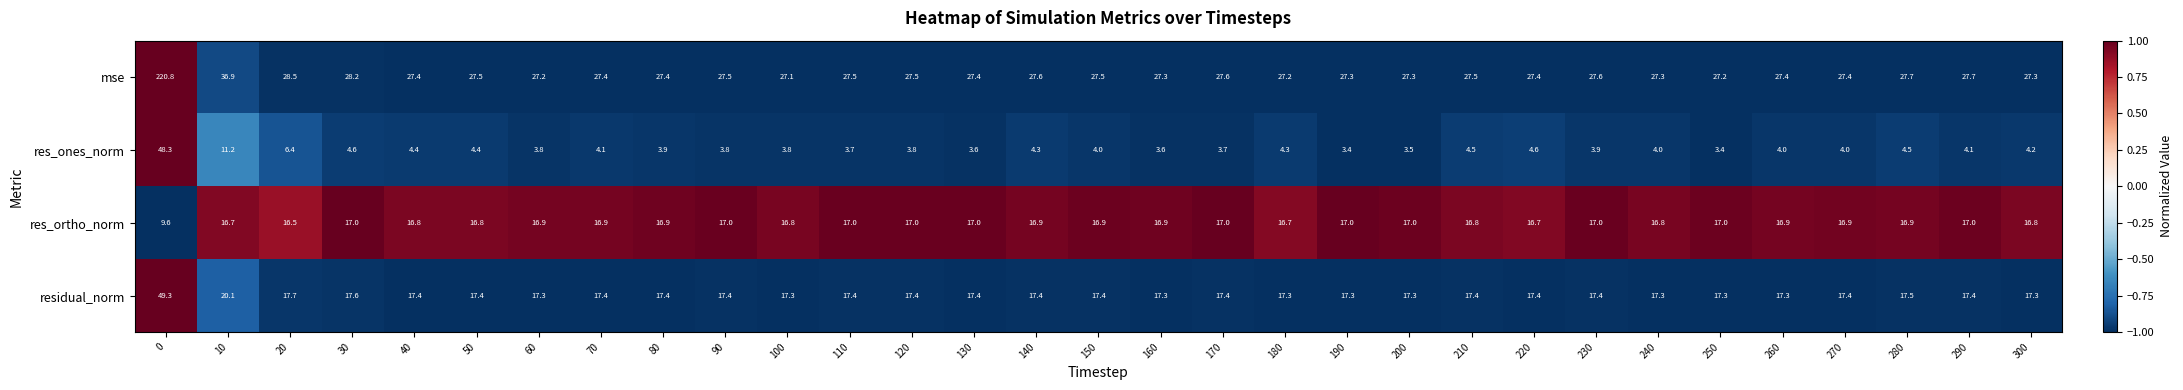

What is the sum of all residual_norm values?

573.6